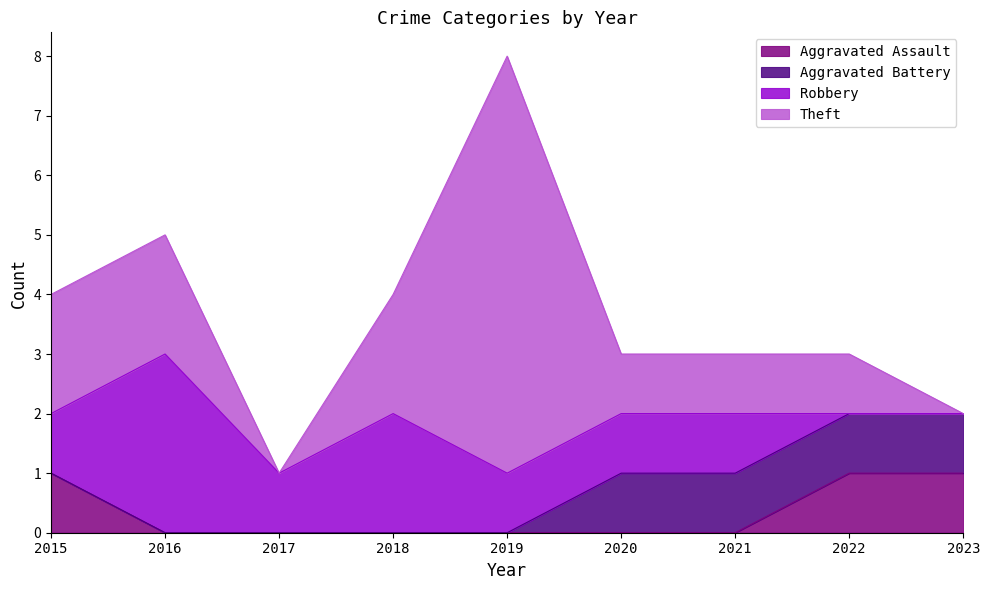

True or false: Aggravated Assault has a value of 0 at 2021.

True